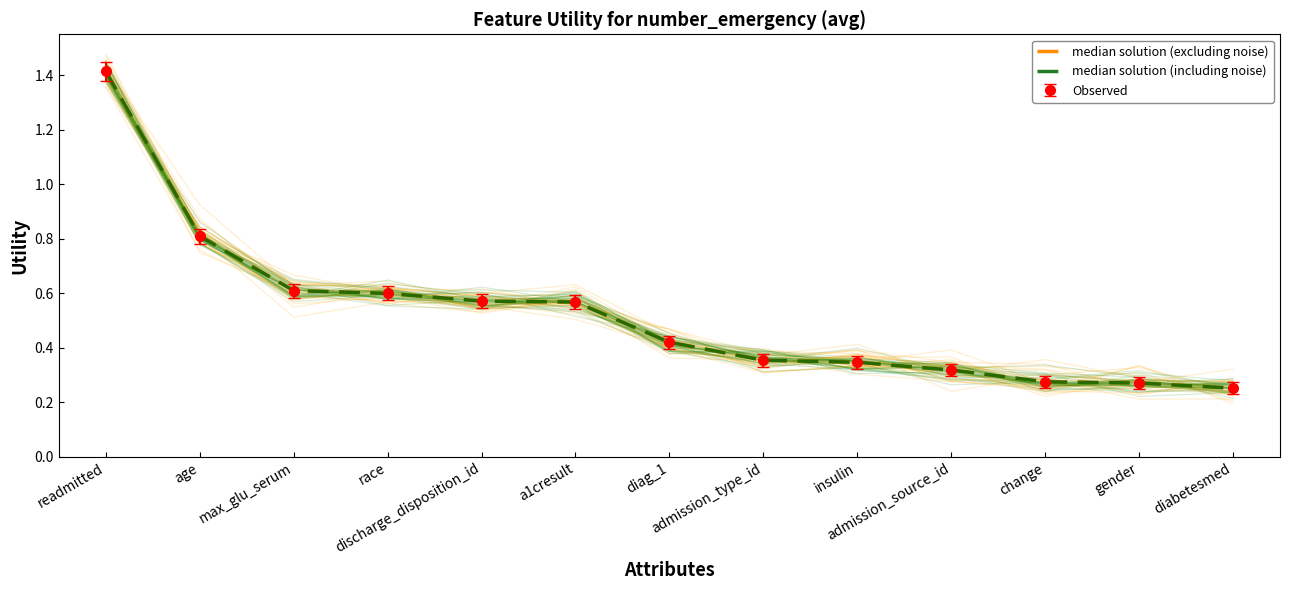

How many categories are shown in the chart?

13